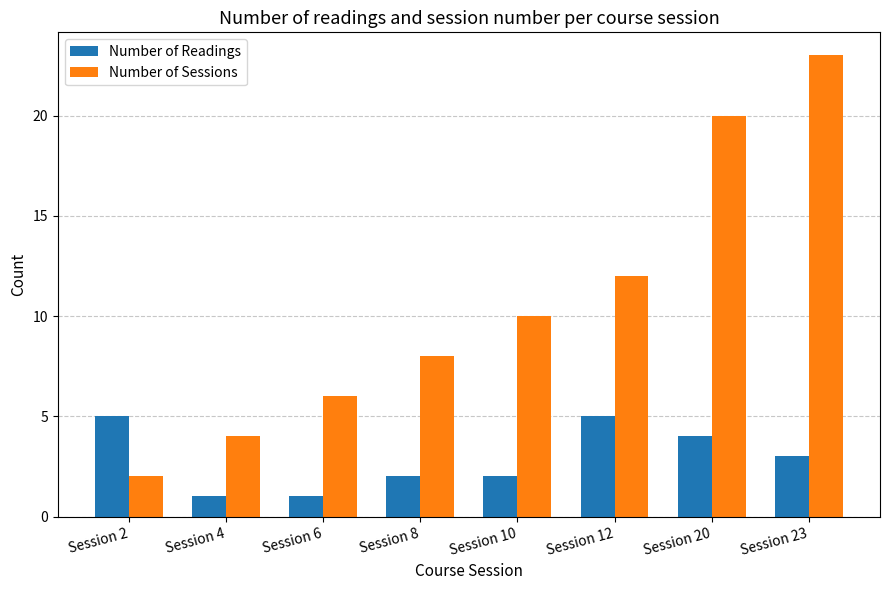

Which series has the largest total across all categories?

Number of Sessions